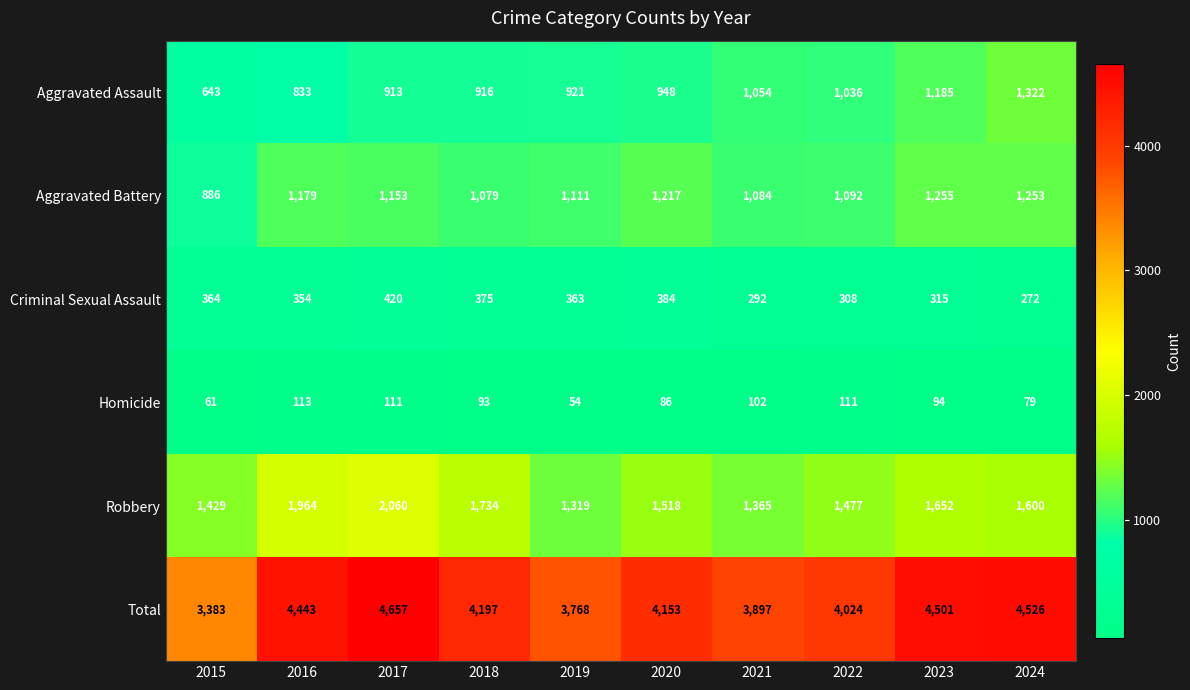

What is the average value of the Total series?

4155